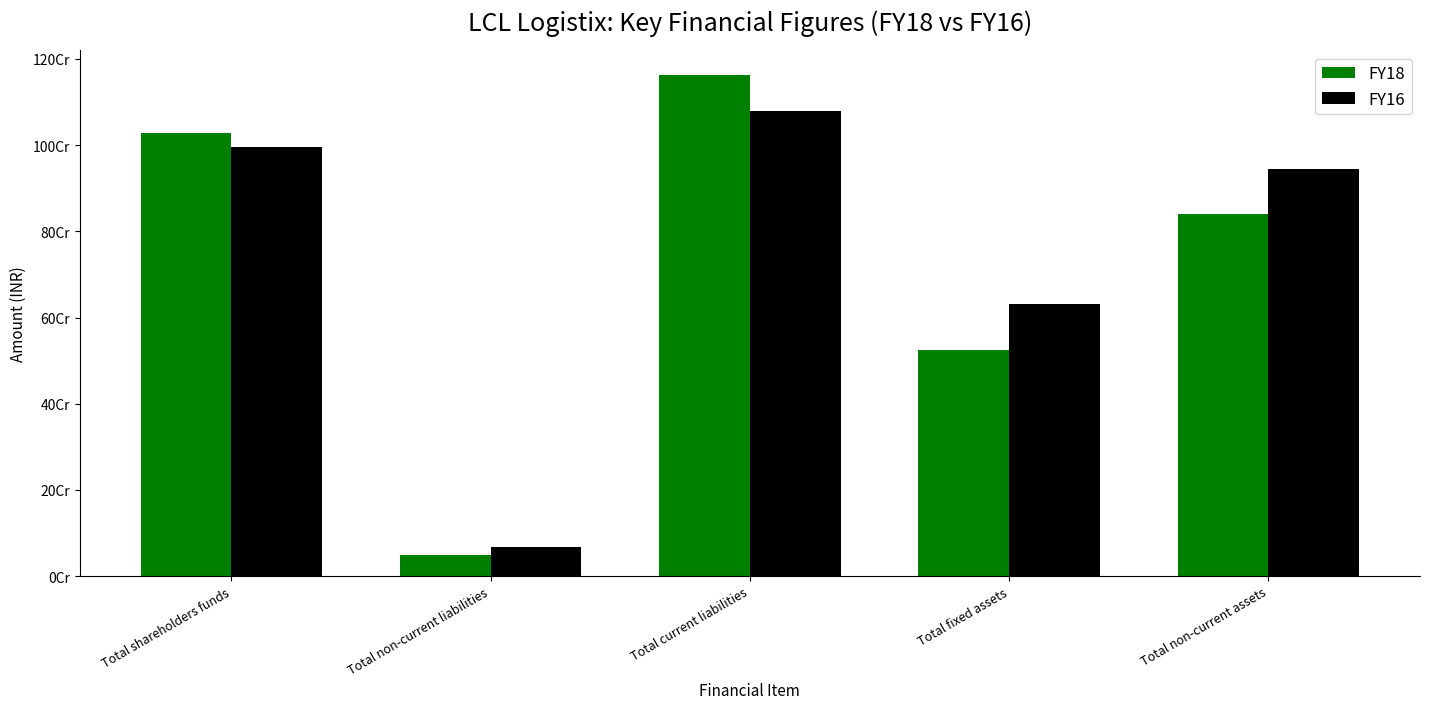

At which category is the sum across all series the highest?

Total current liabilities